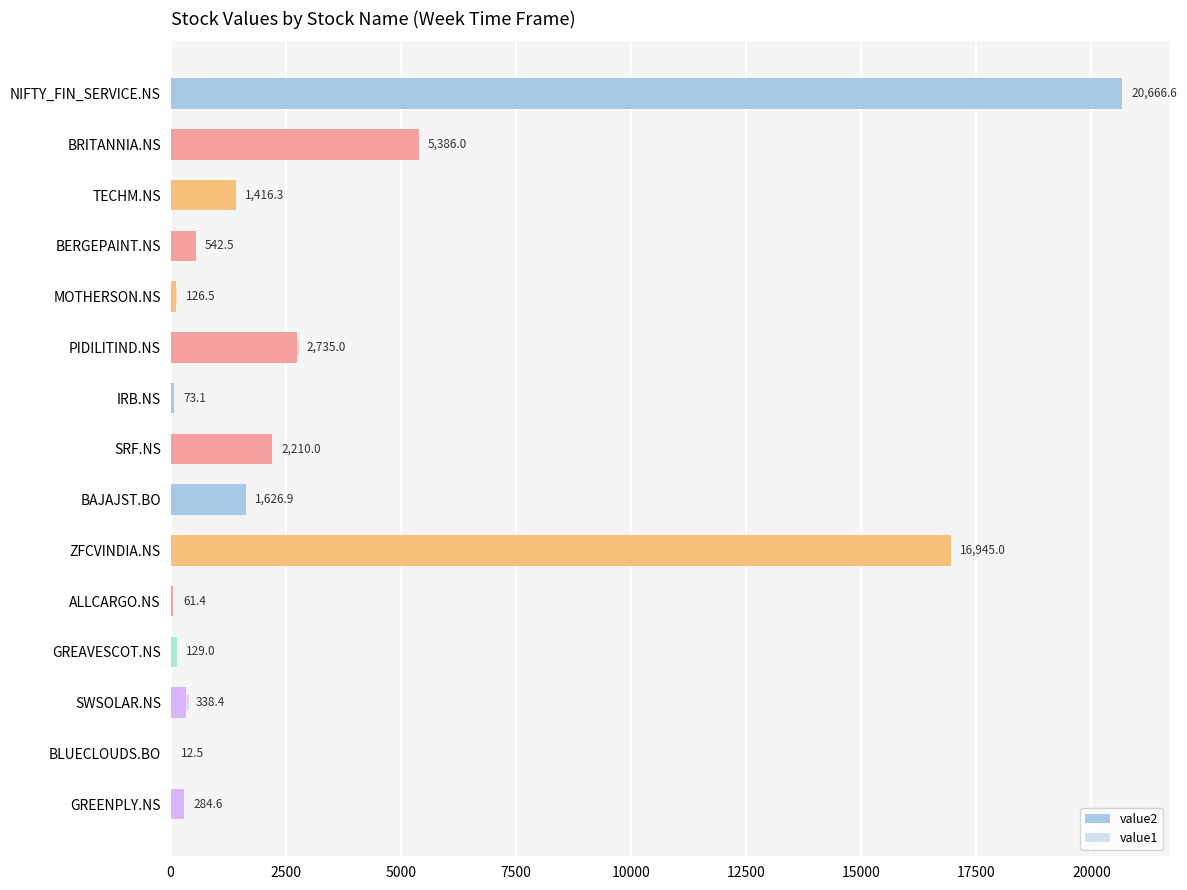

Between MOTHERSON.NS and IRB.NS, which series saw the biggest shift?

value1